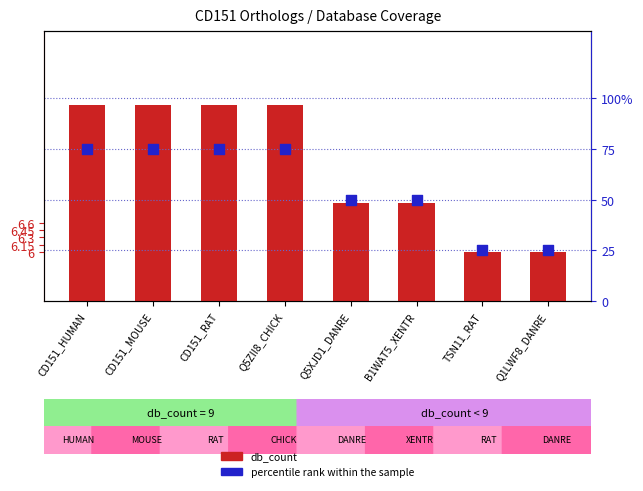

Which series has the widest spread of Y values?

percentile rank within the sample